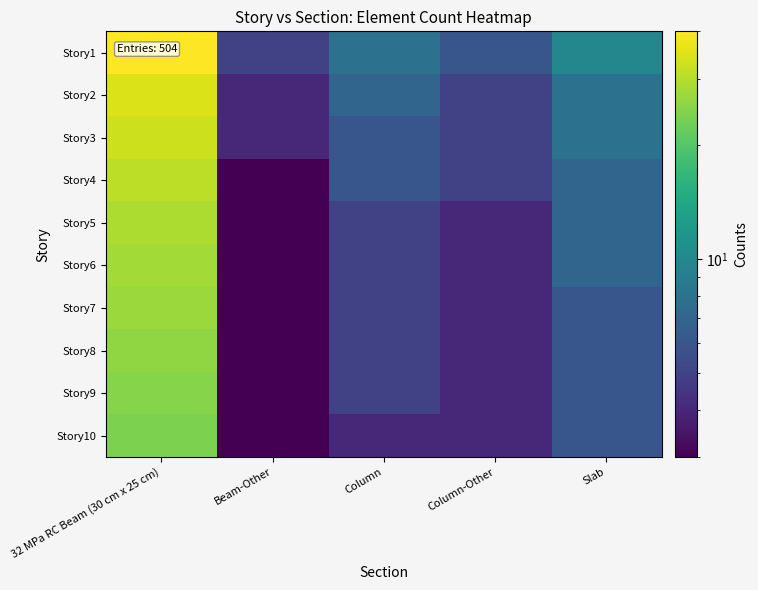

What is the total value across all series at Slab?

71